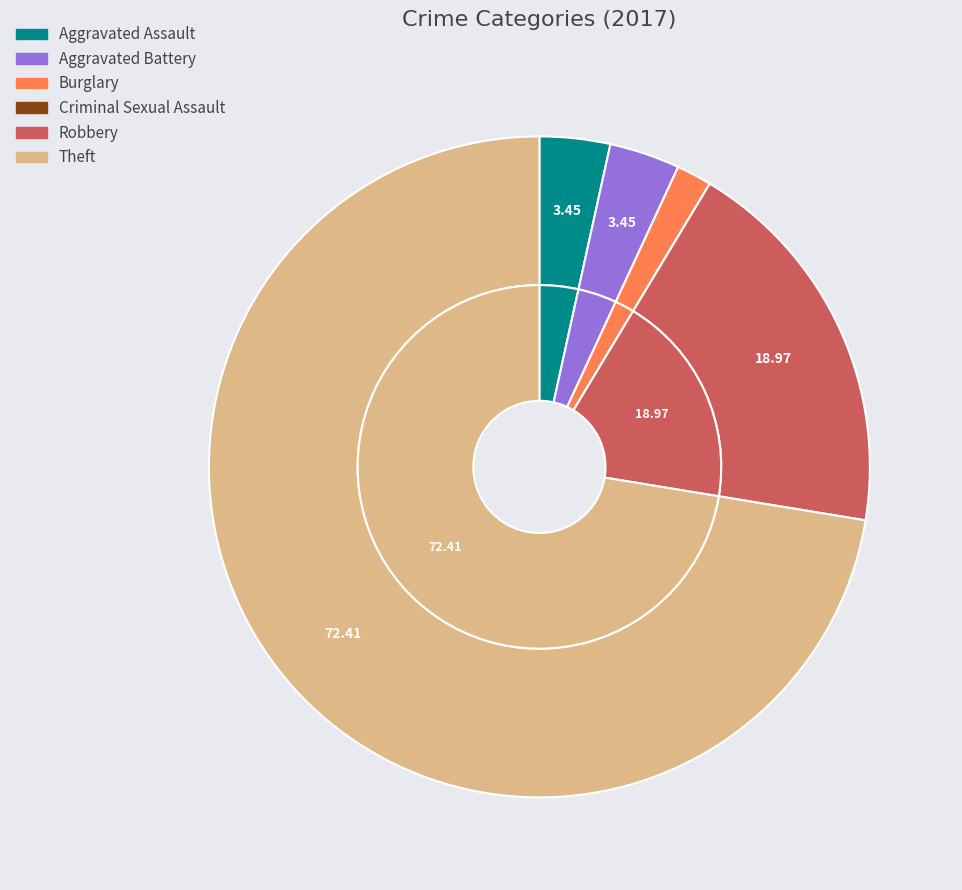

Which category has the smallest portion of the pie?

Criminal Sexual Assault